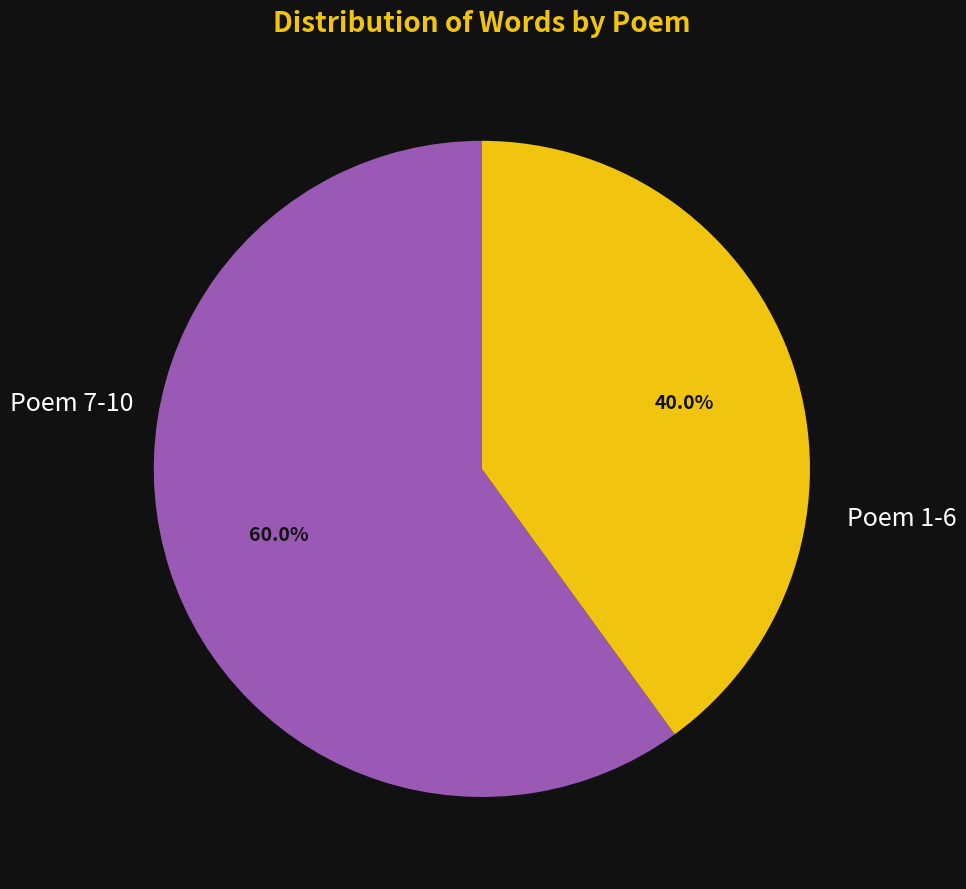

Is there a majority slice in this chart?

Yes